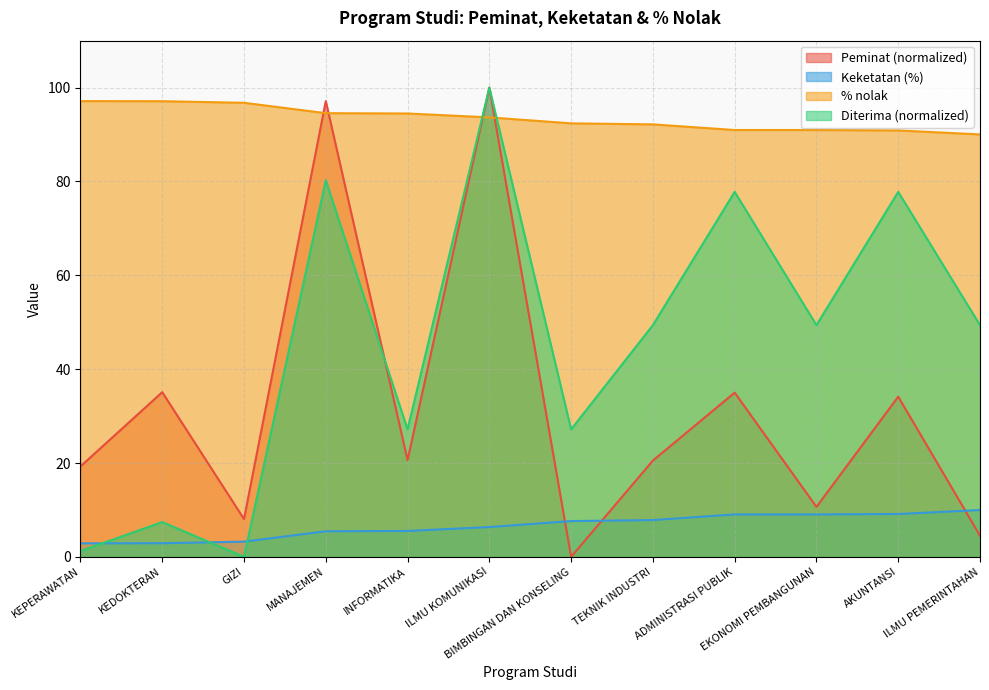

What are all the series names shown in the legend?

Peminat (normalized), Keketatan (%), % nolak, Diterima (normalized)